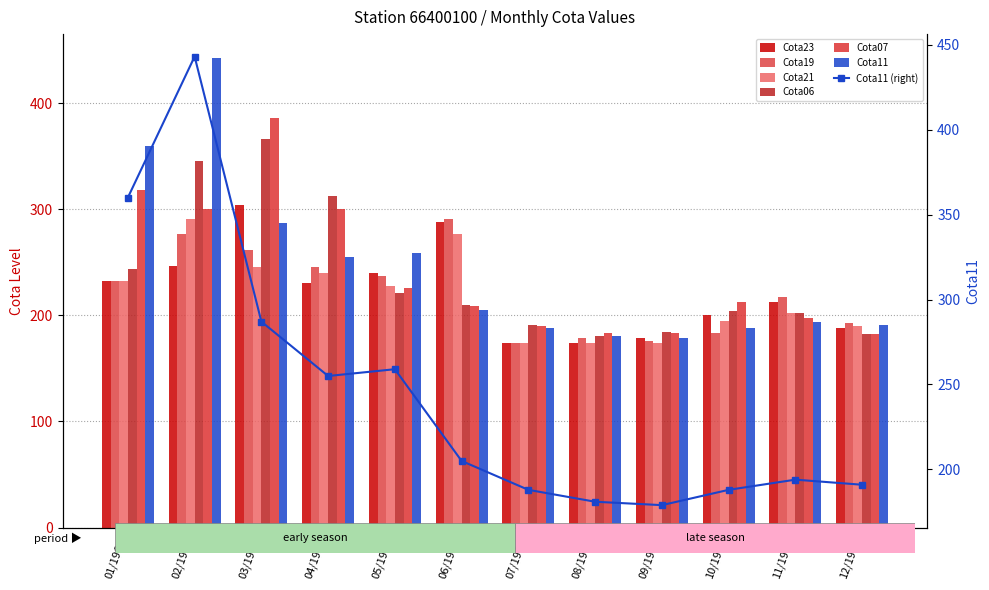

What is the highest value of the Cota11 series?

443